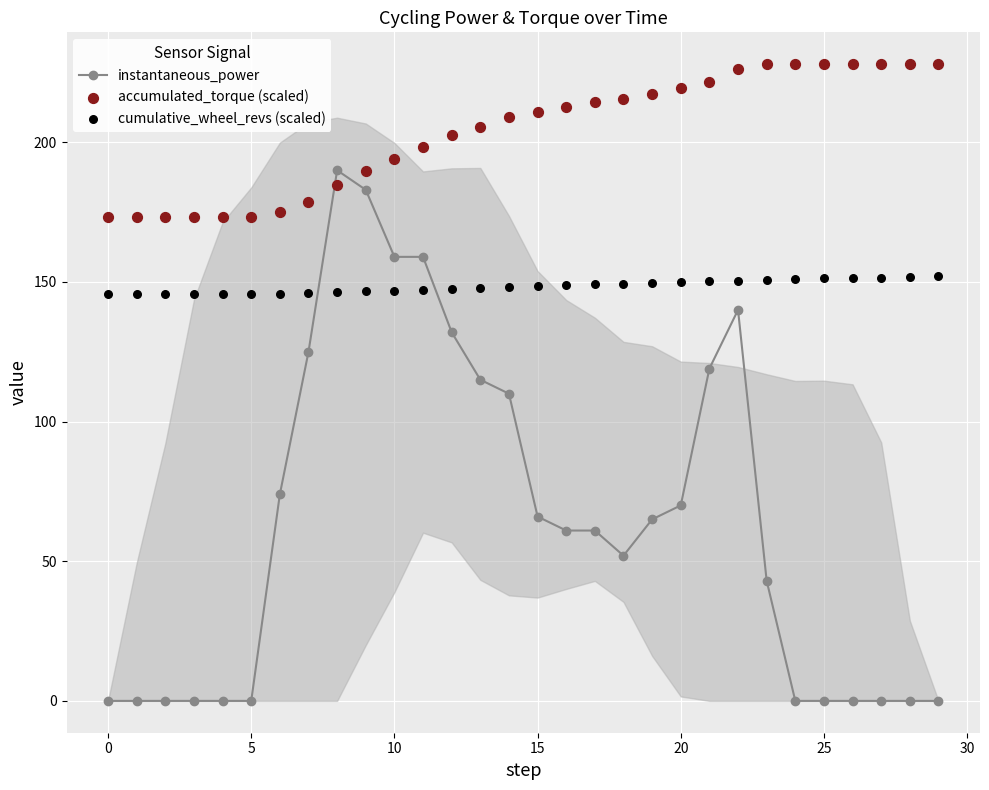

The value of instantaneous_power at 15 is 96. True or false?

False